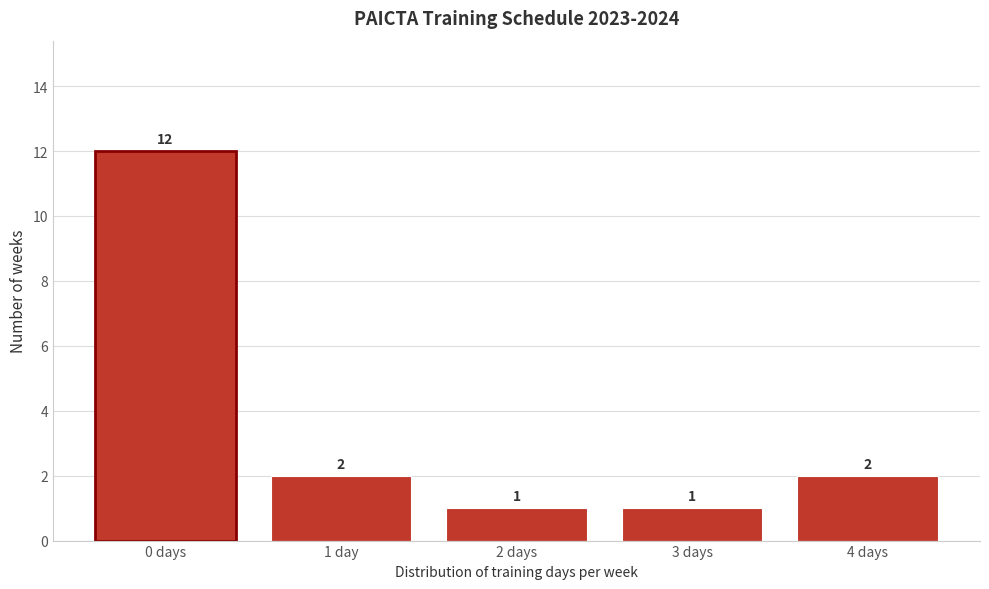

Reading right to left, extract all data points from this chart.

4 days=2	3 days=1	2 days=1	1 day=2	0 days=12